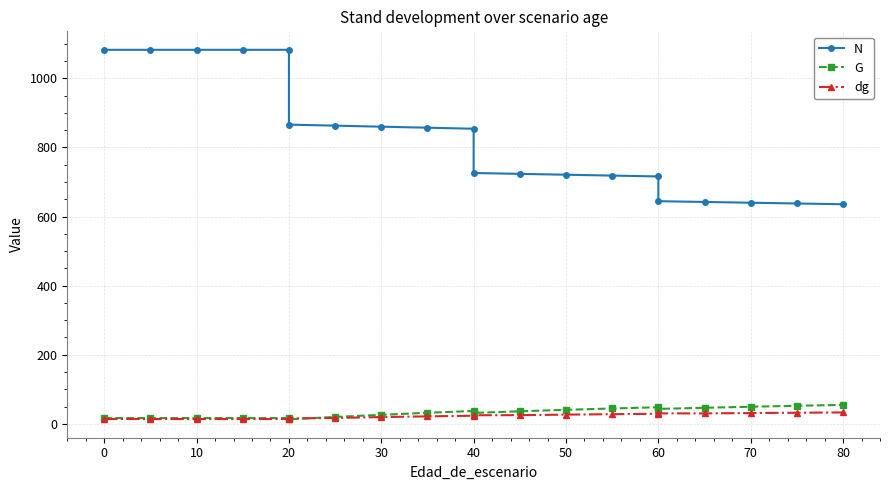

What is the greatest value displayed?

1082.2